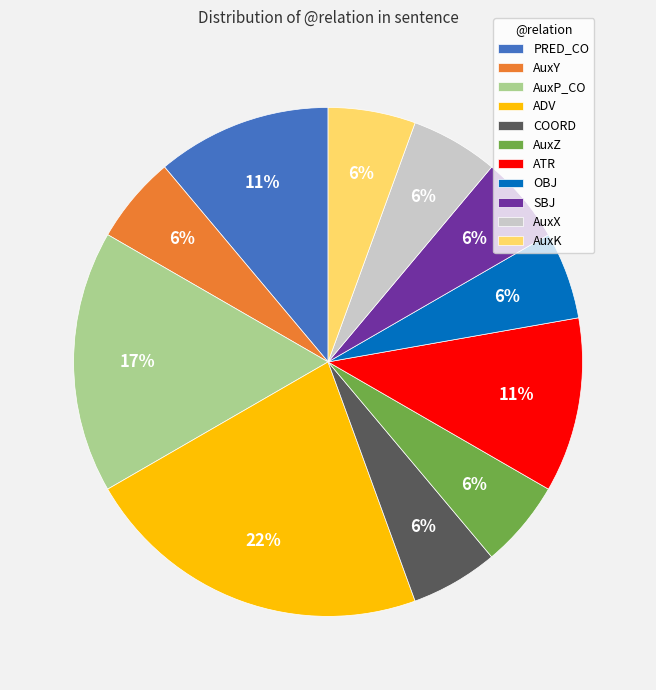

Do PRED_CO and COORD together represent more than half of the pie?

No